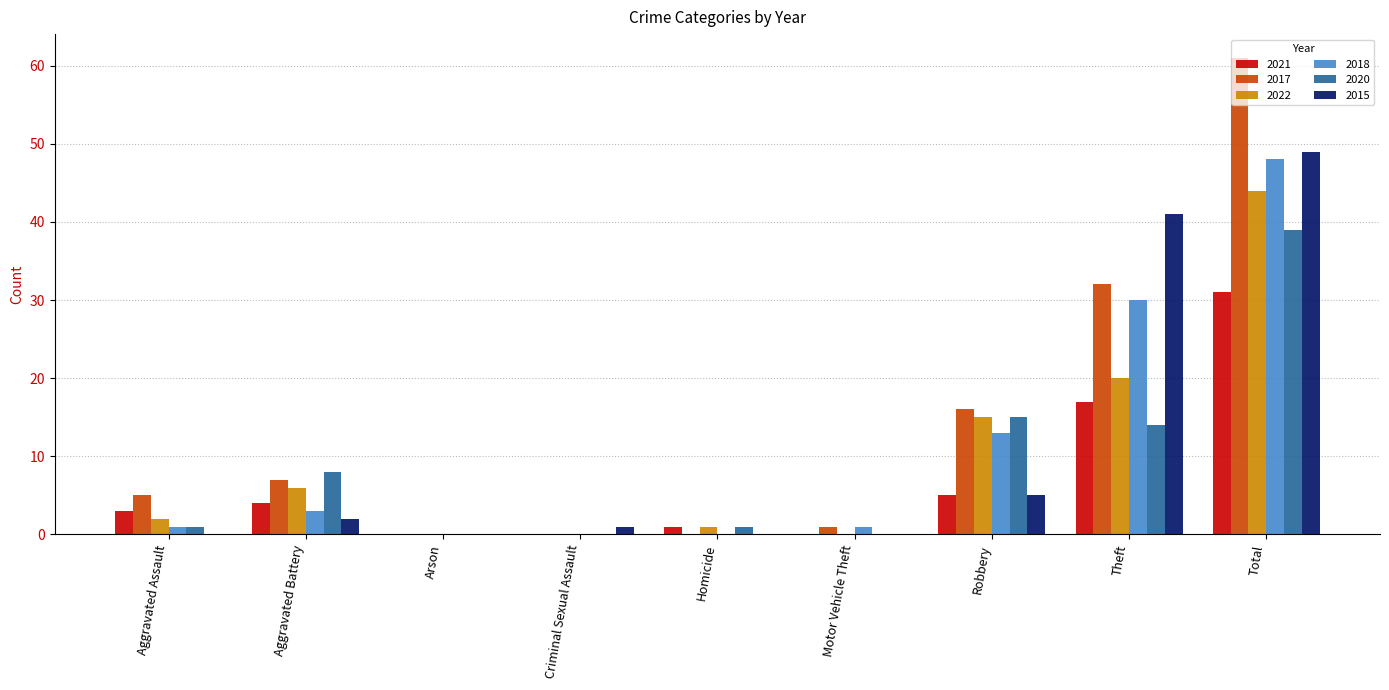

Read the 2015 value at Robbery.

5